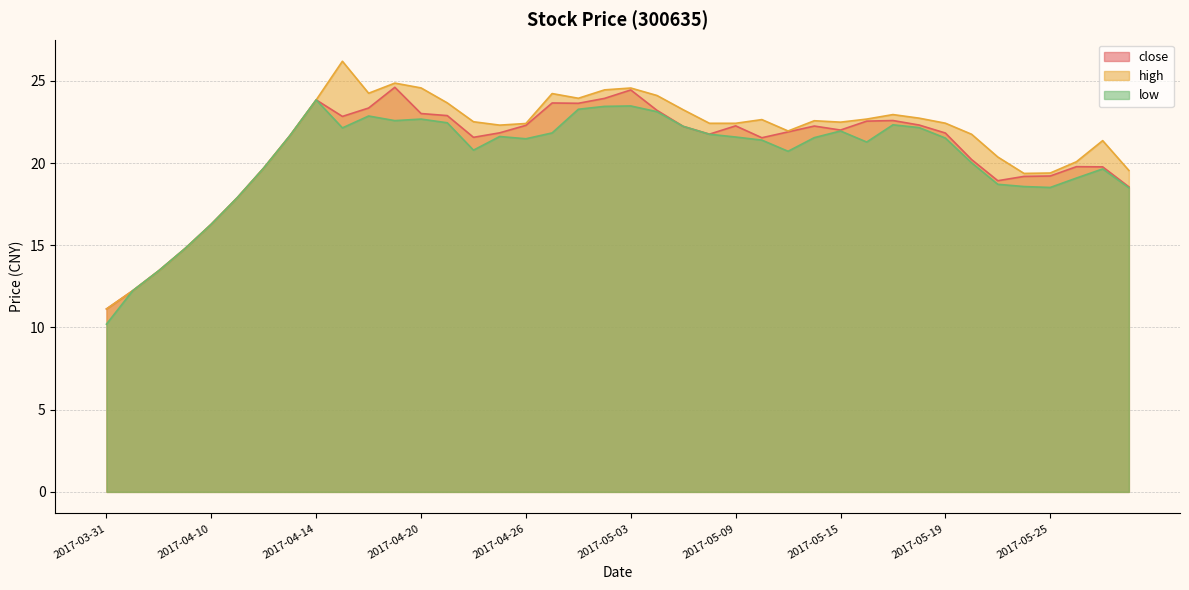

Rank the series by their average value, from lowest to highest.

low, close, high